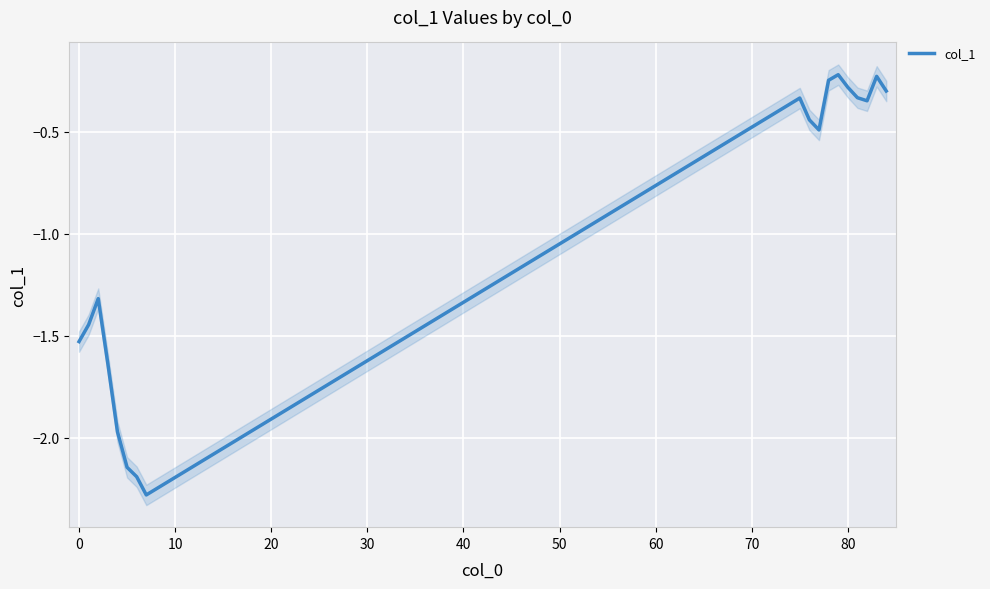

What is the maximum value shown in the chart?

-0.2